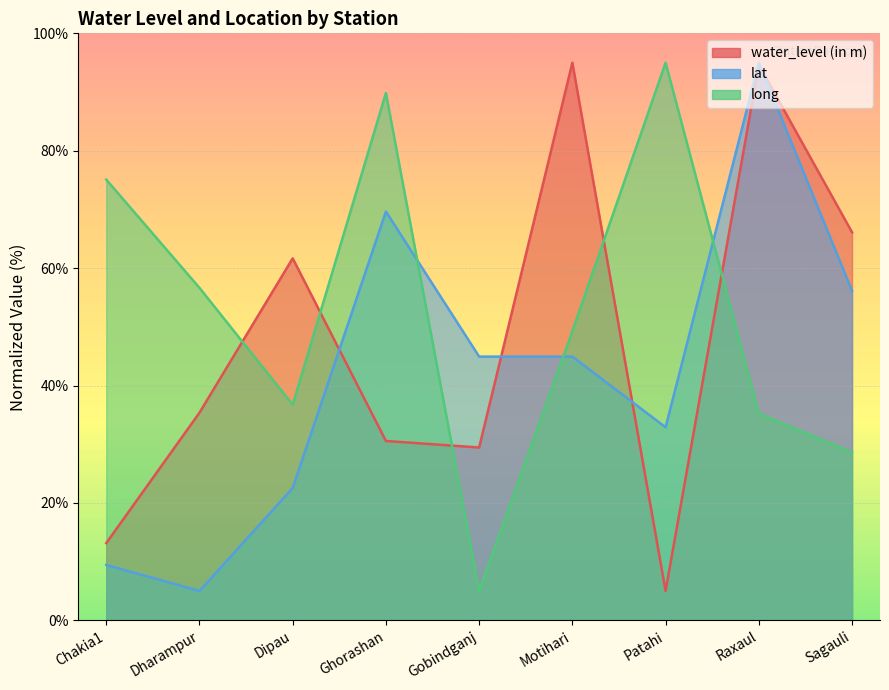

What is the difference between the long values at Chakia1 and Patahi?

19.9